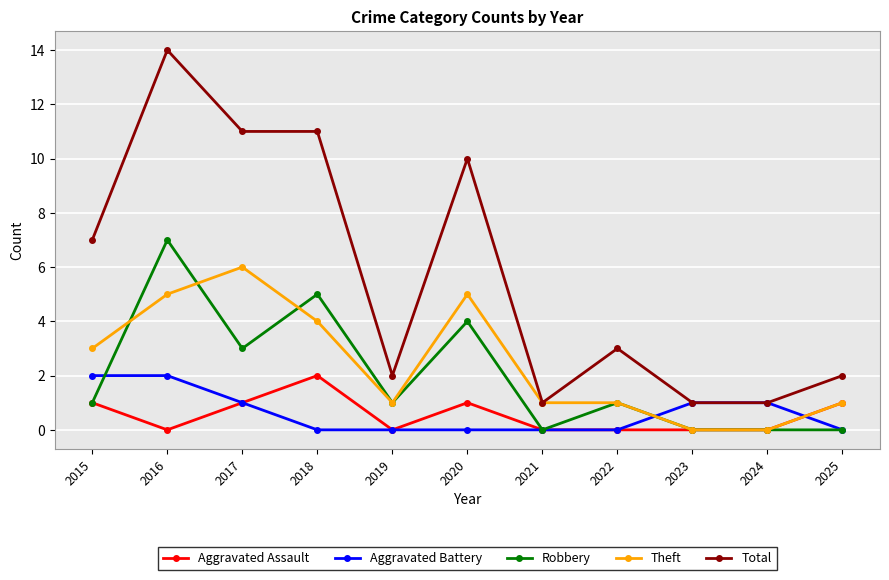

What are all the series names shown in the legend?

Aggravated Assault, Aggravated Battery, Robbery, Theft, Total